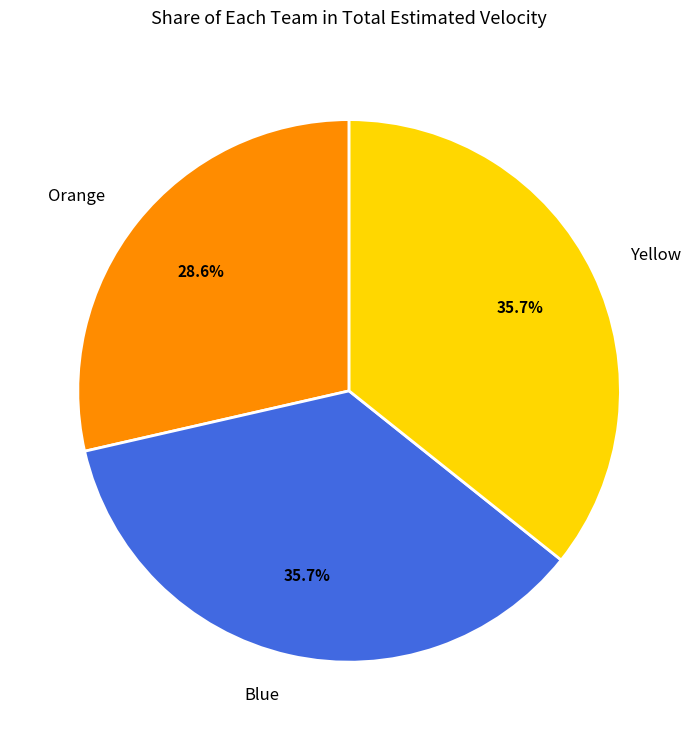

Does any single category account for the majority?

No